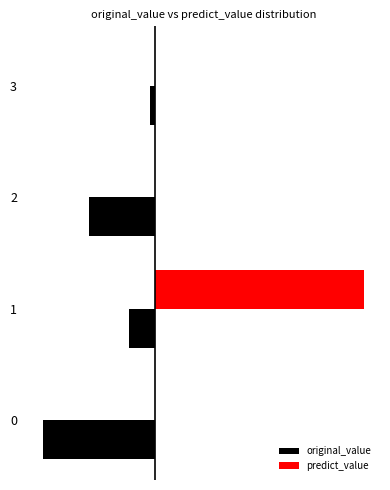

Is the value of predict_value at 2 greater than the value of original_value at 2?

Yes